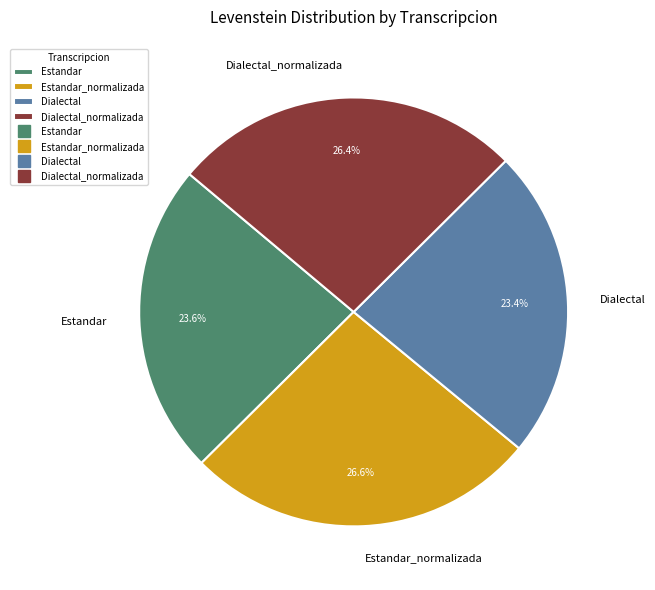

Is it true that Dialectal_normalizada is 26% of the pie?

True